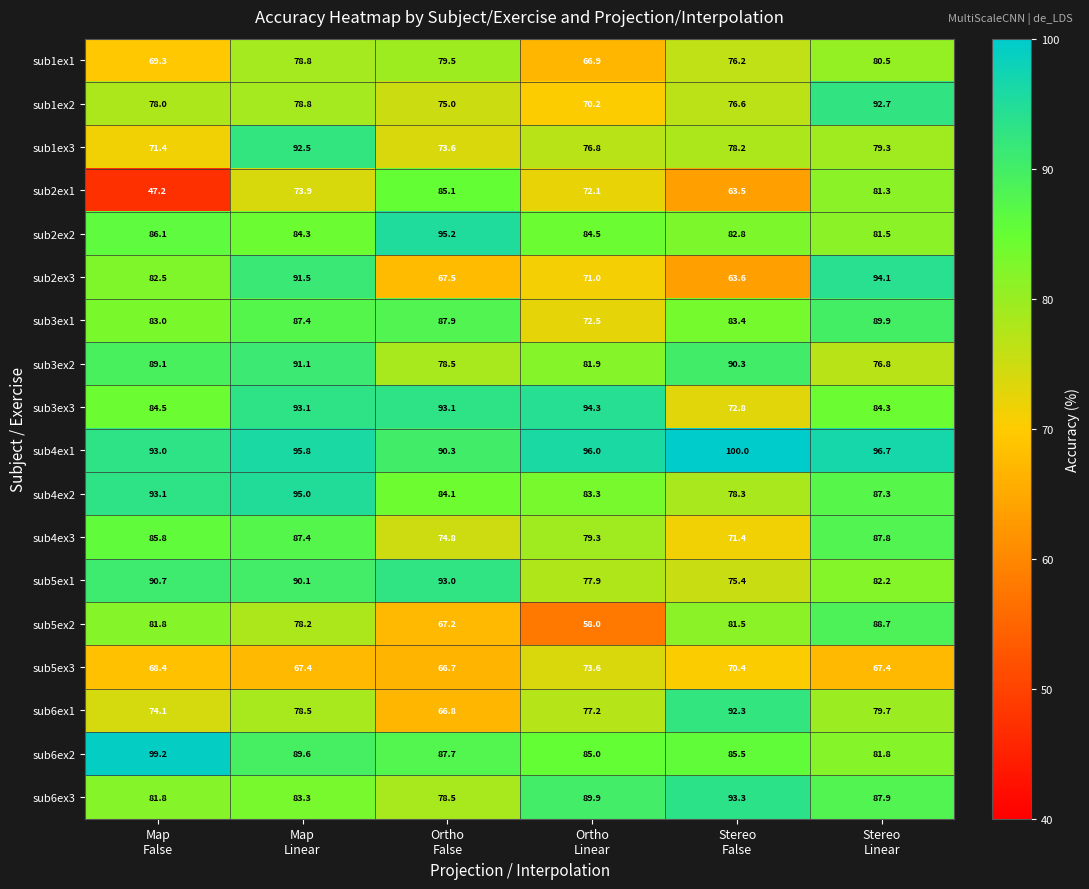

What is the smallest value displayed?

47.2